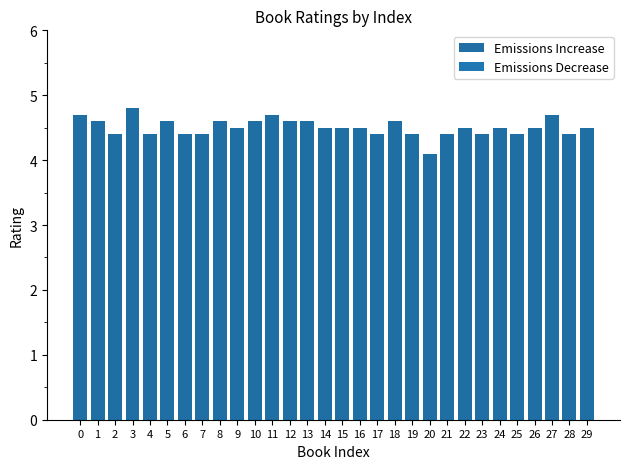

At which label is the value closest to 4?

20